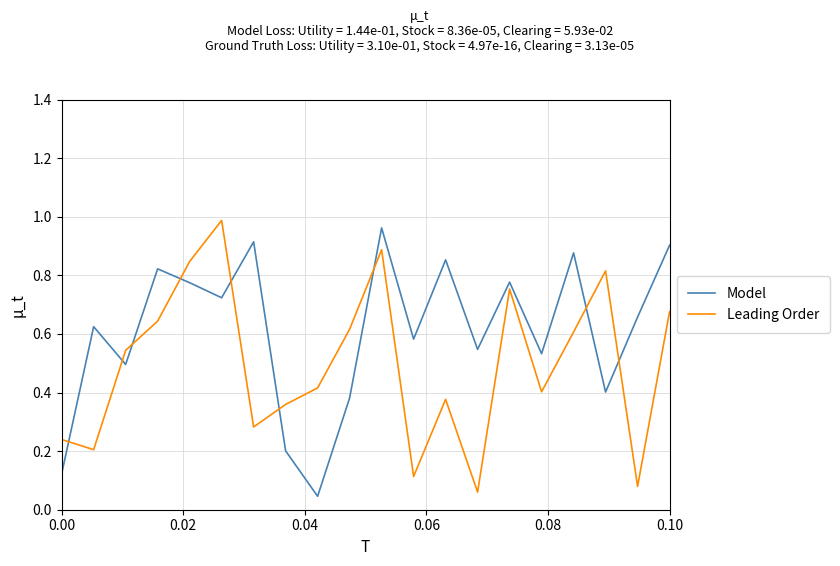

List the series in order of their overall mean, highest first.

Model, Leading Order